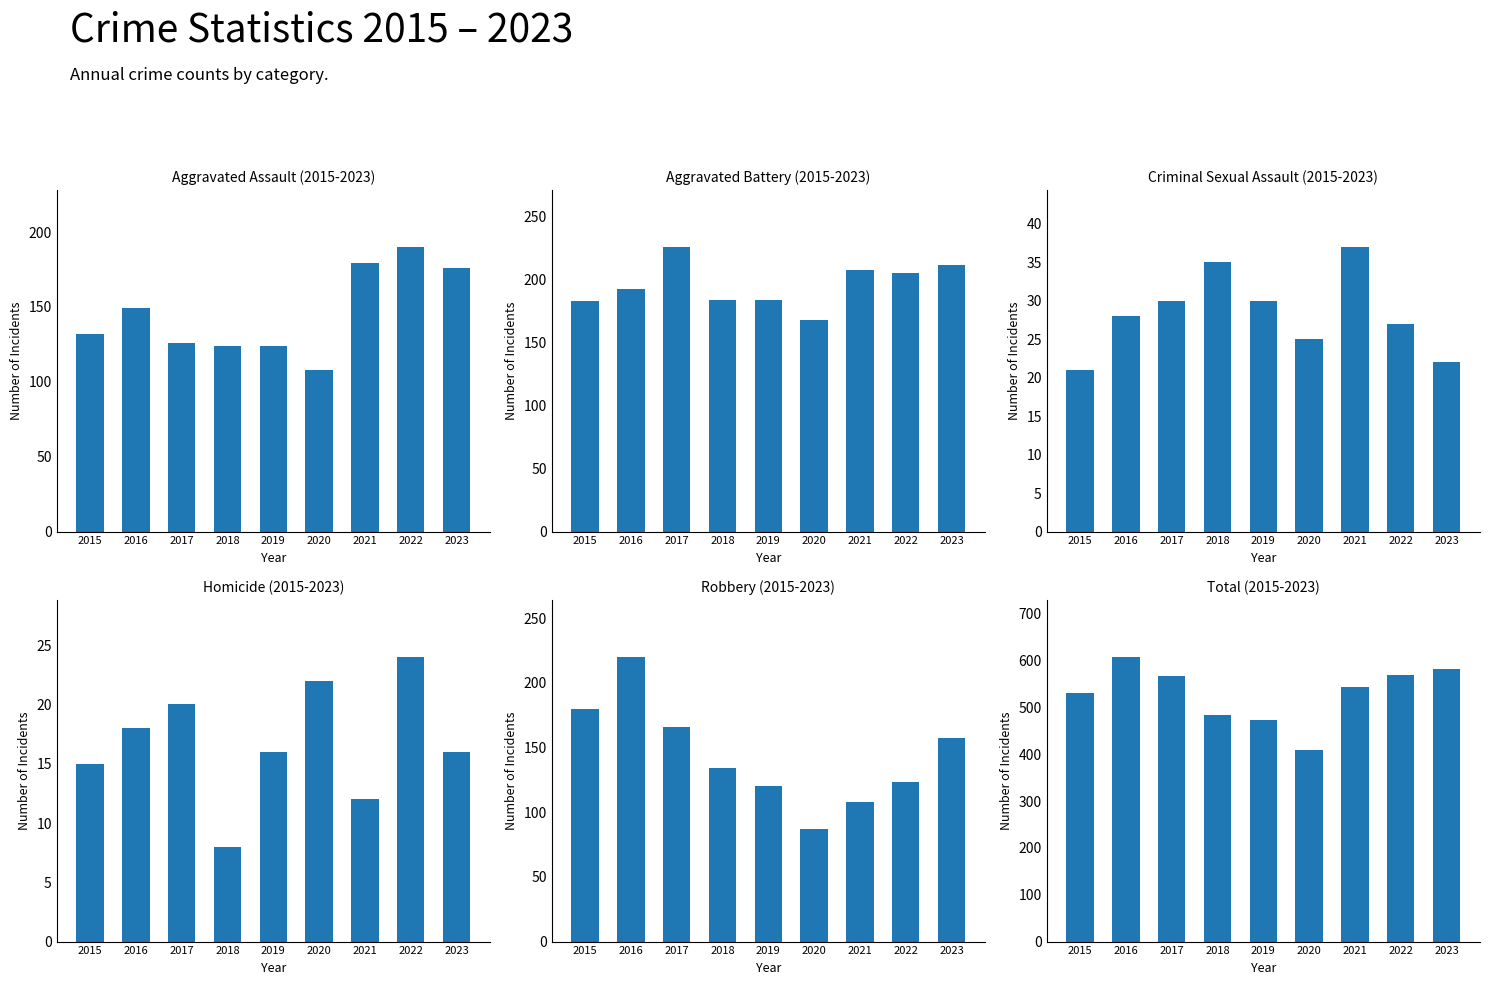

What is the value of the Aggravated Battery bar at the 3rd from the left?

226